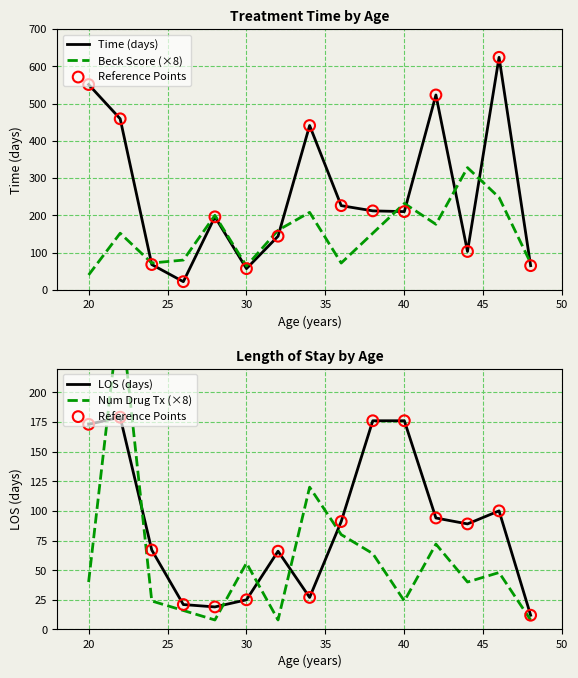

Which series reaches the minimum Y coordinate?

Num Drug Tx (×8)